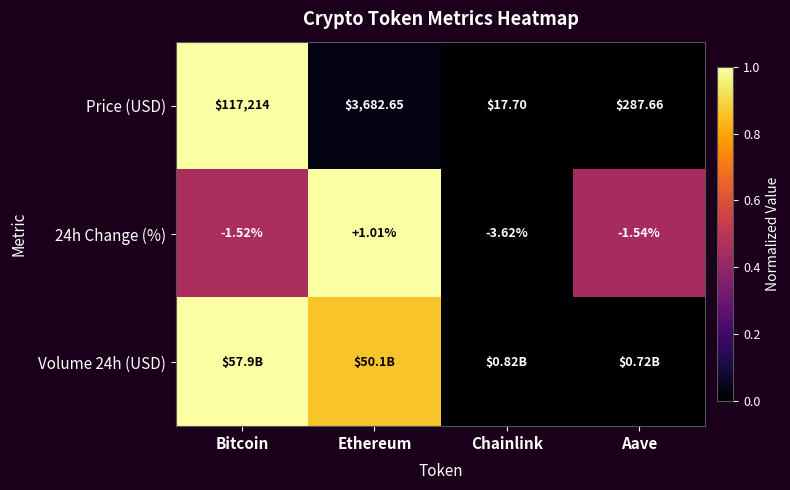

Which category has the lowest value in the Price (USD) series?

Chainlink